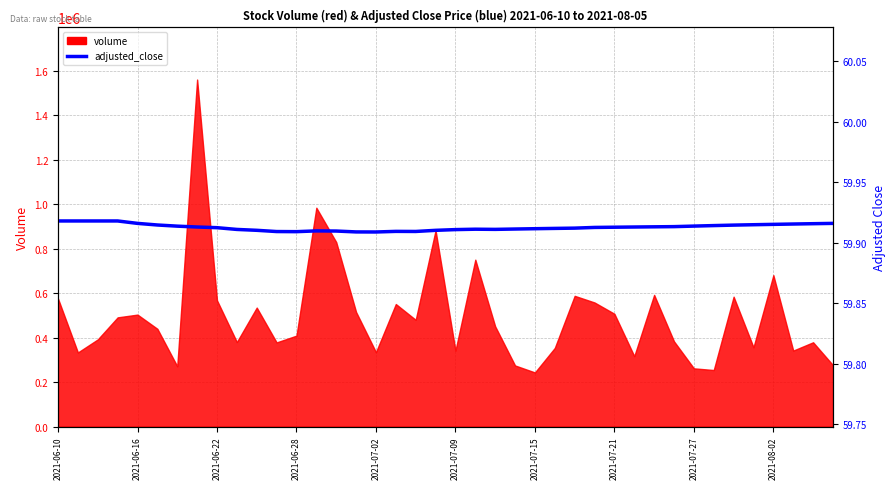

Does the chart display data point markers on the line(s)?

No